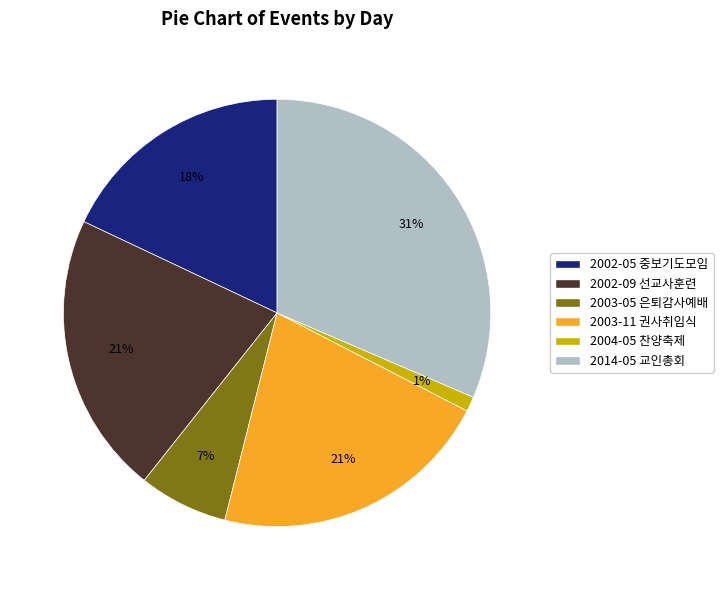

Does any single category account for the majority?

No